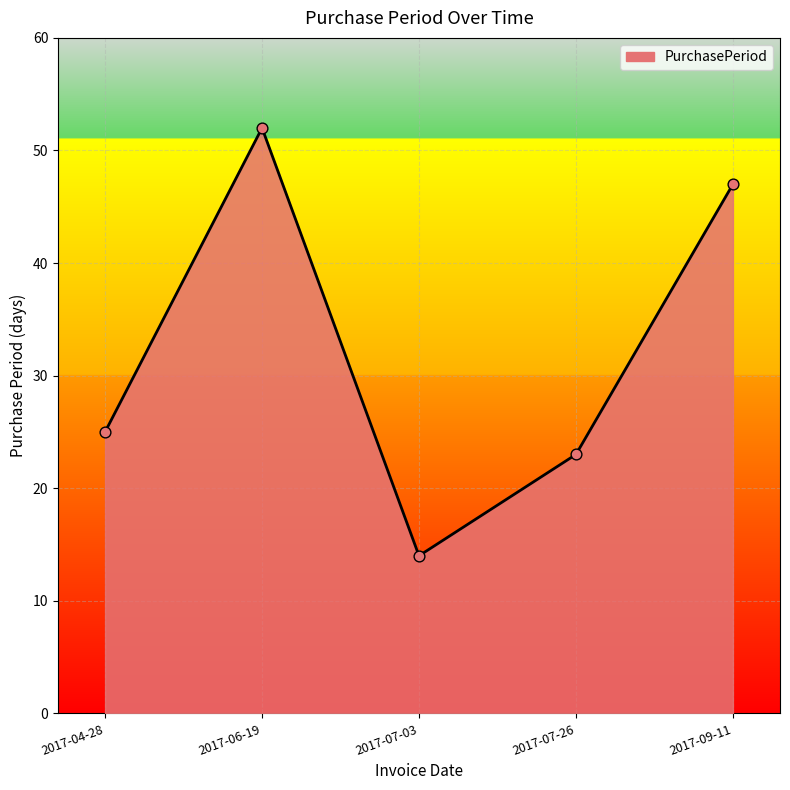

Between 2017-04-28 and 2017-07-26, which is larger?

2017-04-28